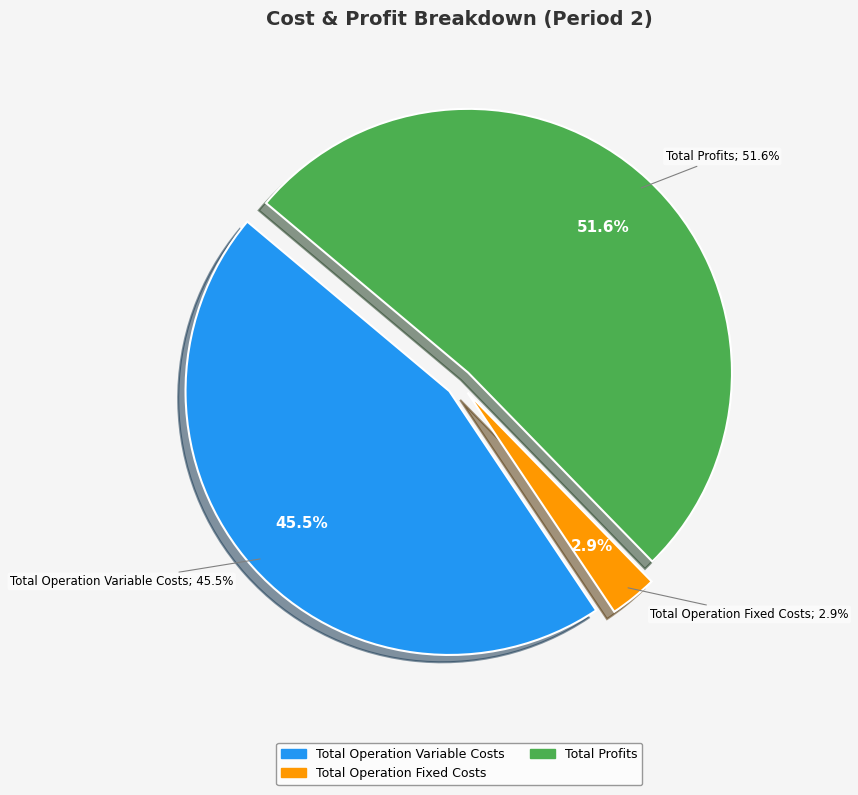

Does any single category account for the majority?

Yes